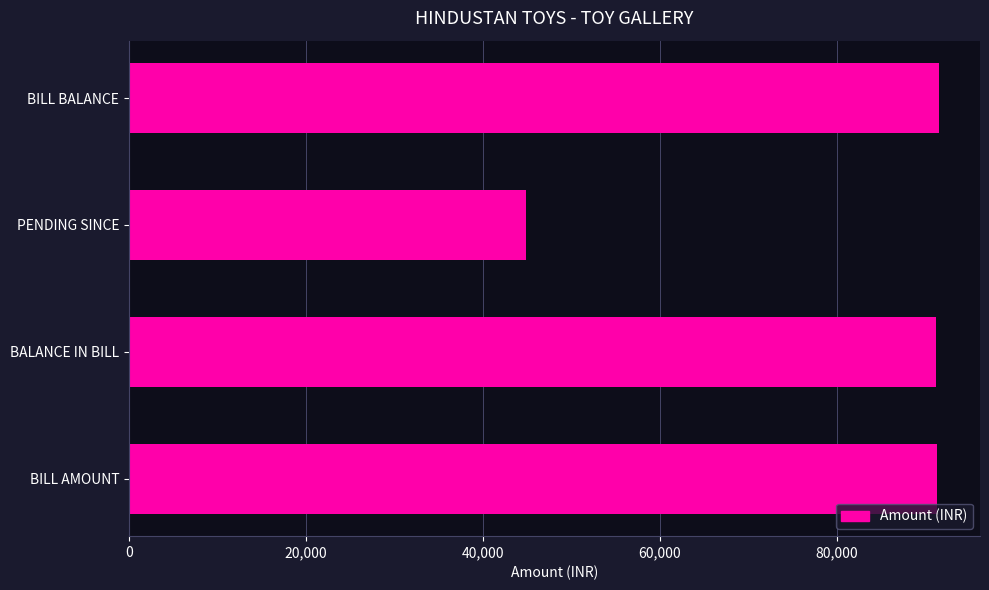

How many data points are less than 91376?

2